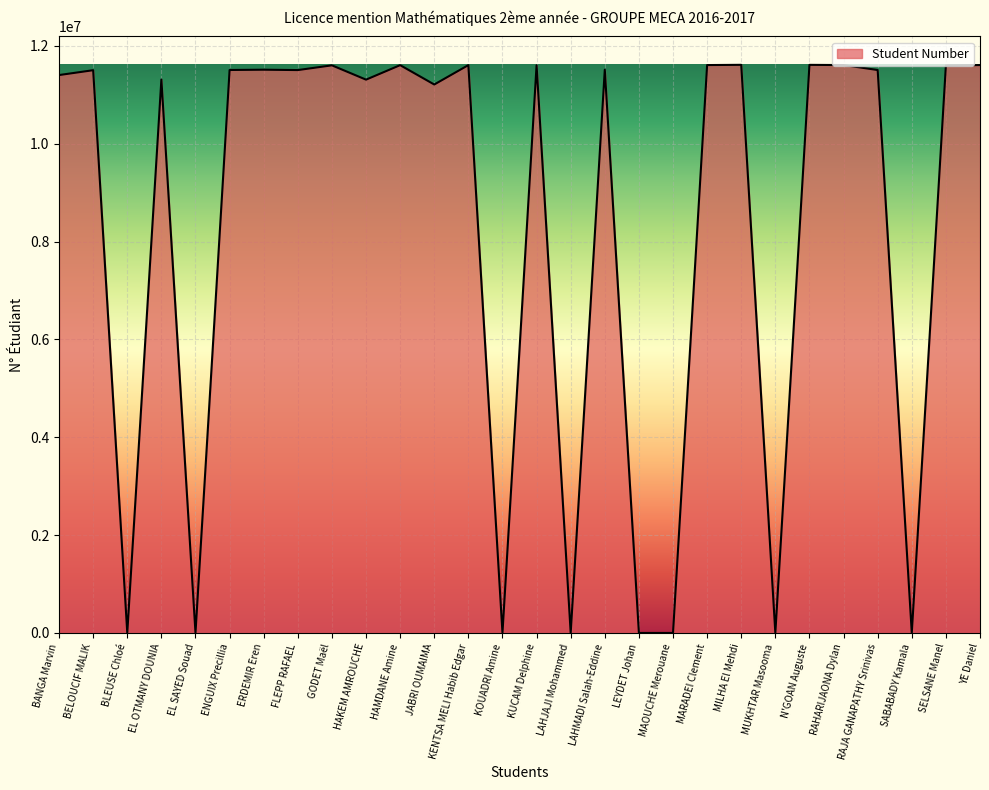

What is the maximum value shown in the chart?

11613089